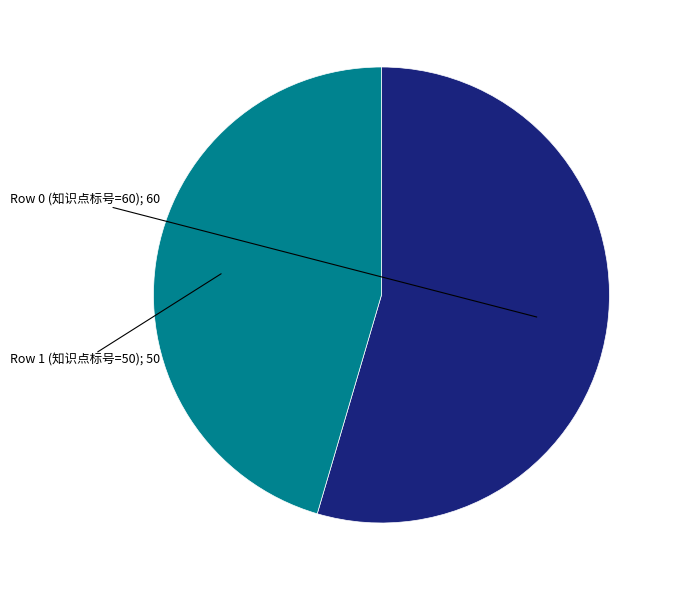

Is there a majority slice in this chart?

Yes